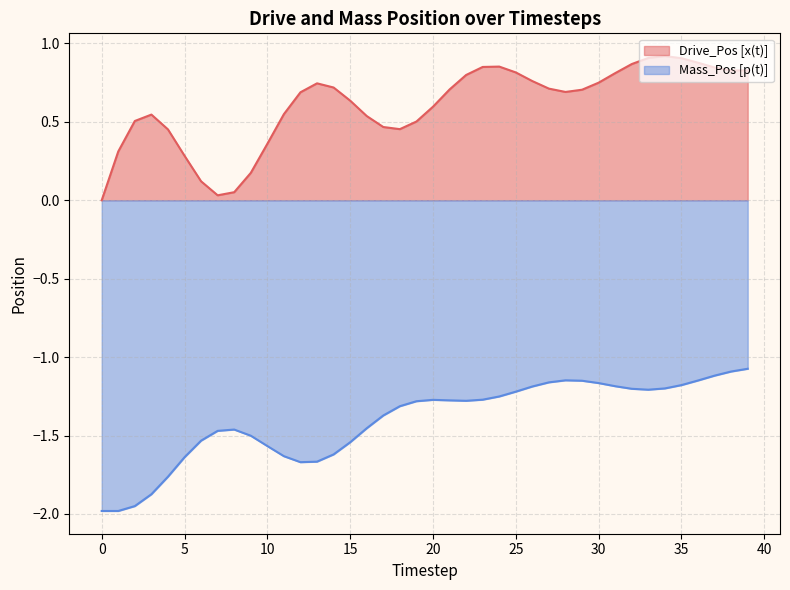

What is the total value across all series at 9?

-1.3